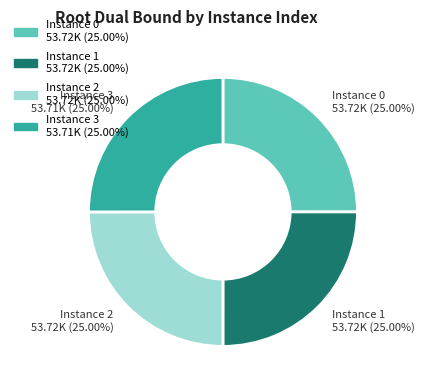

Is there any slice that represents more than half of the pie?

No